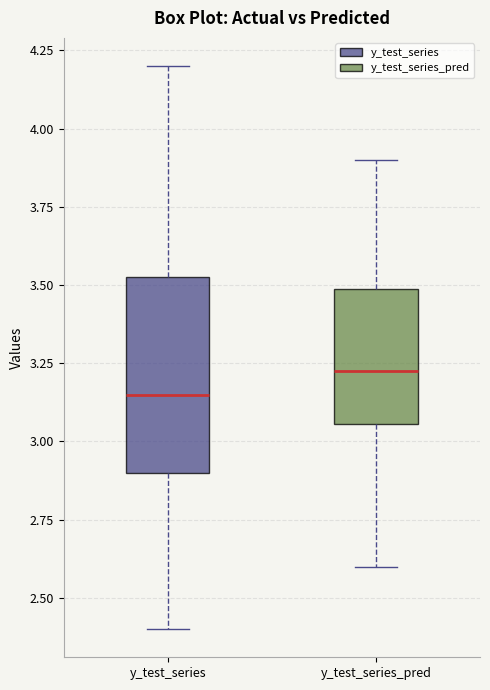

Which box is the tallest, from its lower edge to its upper edge?

y_test_series